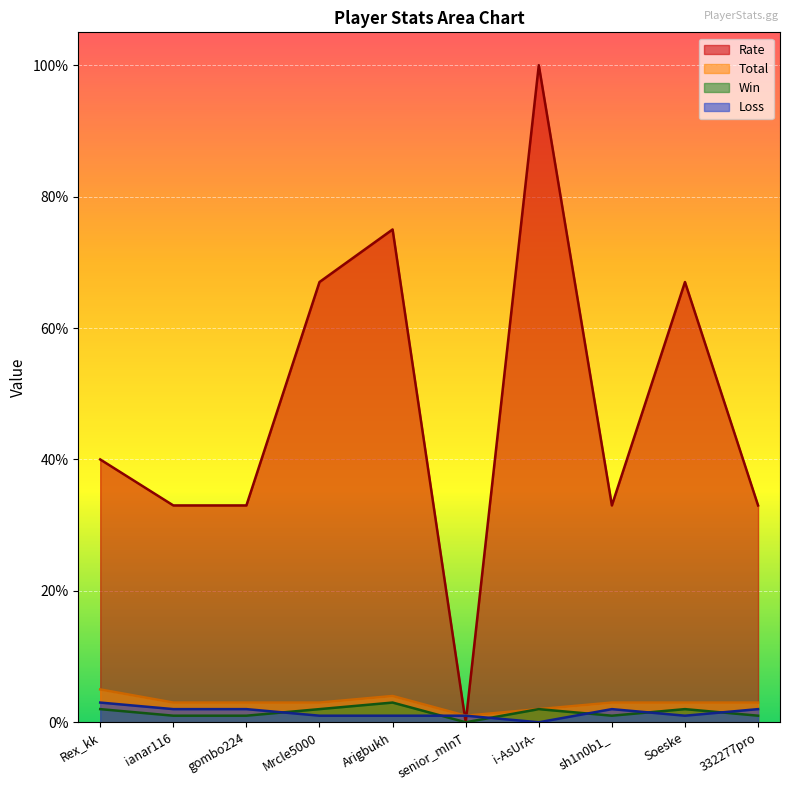

How many Total values are between 3 and 4?

7